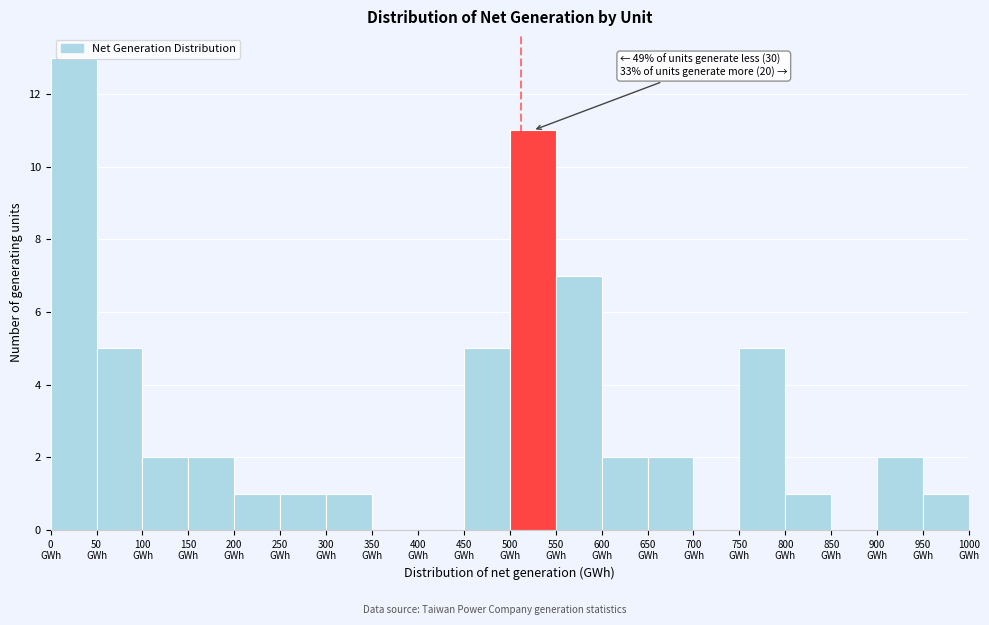

Which range on the x-axis has the tallest bar?

0 to 50